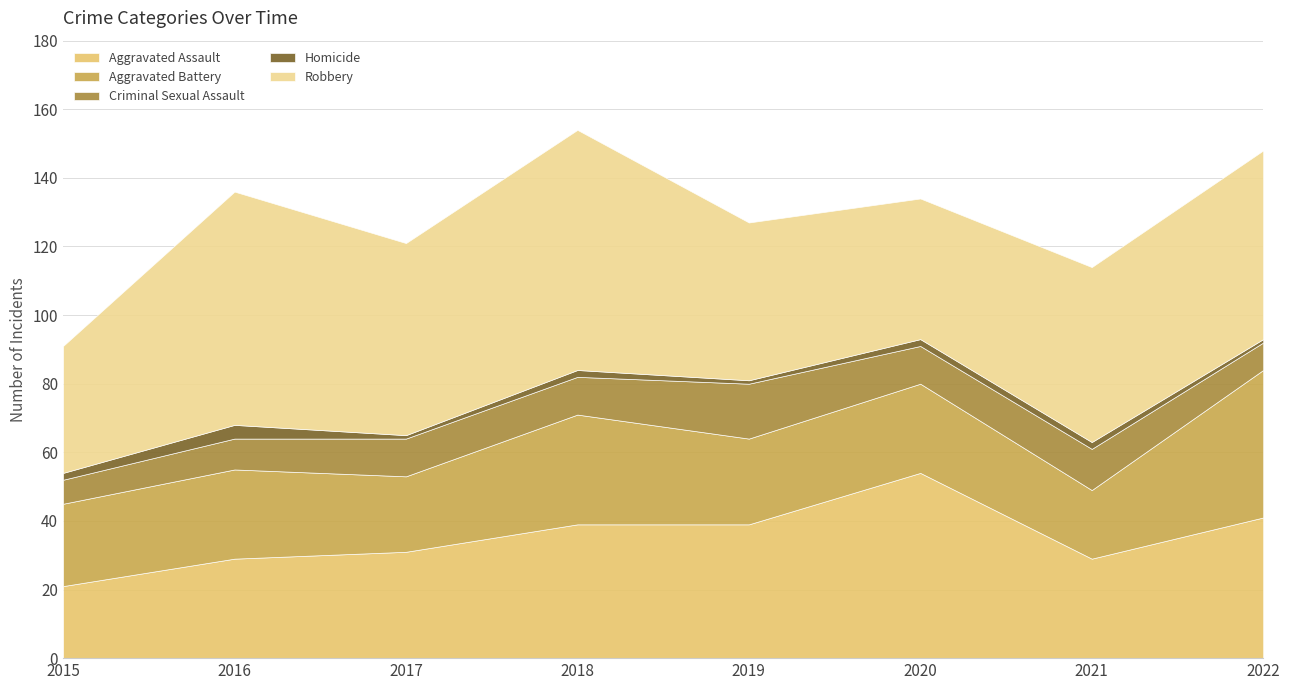

Reading left to right, transcribe all the data shown in this chart.

Aggravated Assault: 21	29	31	39	39	54	29	41
Aggravated Battery: 24	26	22	32	25	26	20	43
Criminal Sexual Assault: 7	9	11	11	16	11	12	8
Homicide: 2	4	1	2	1	2	2	1
Robbery: 37	68	56	70	46	41	51	55